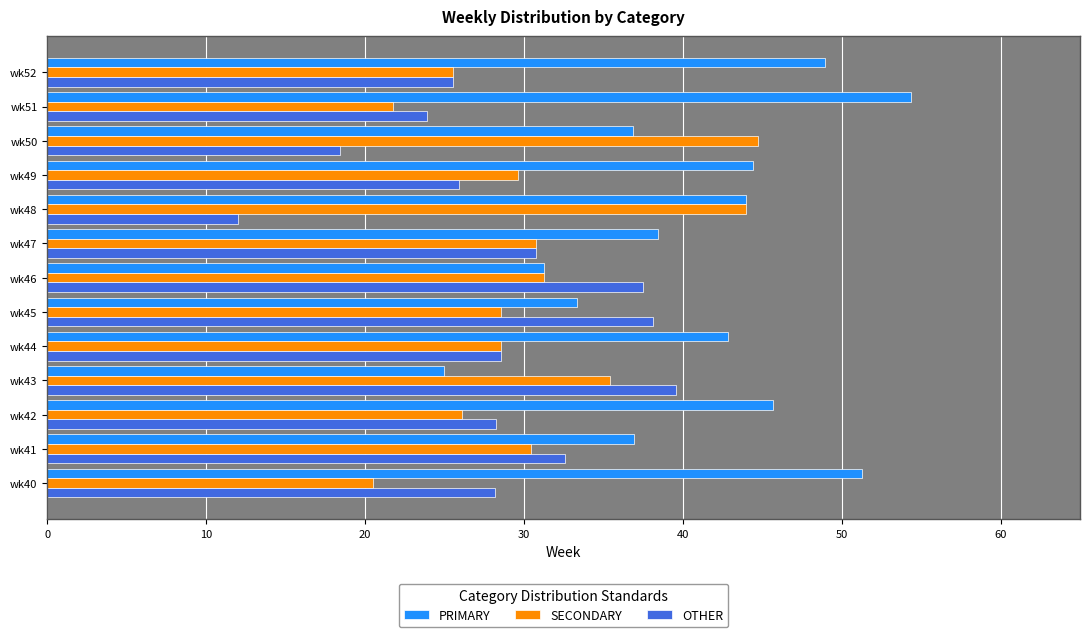

True or false: PRIMARY has a value of 22.5 at wk49.

False